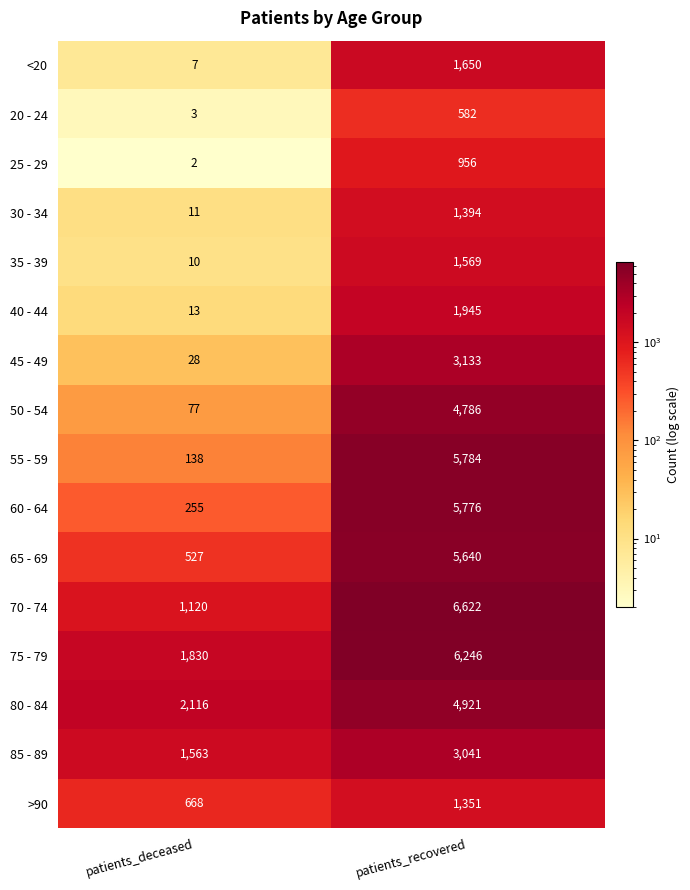

Which label corresponds to the largest value in the chart?

patients_recovered